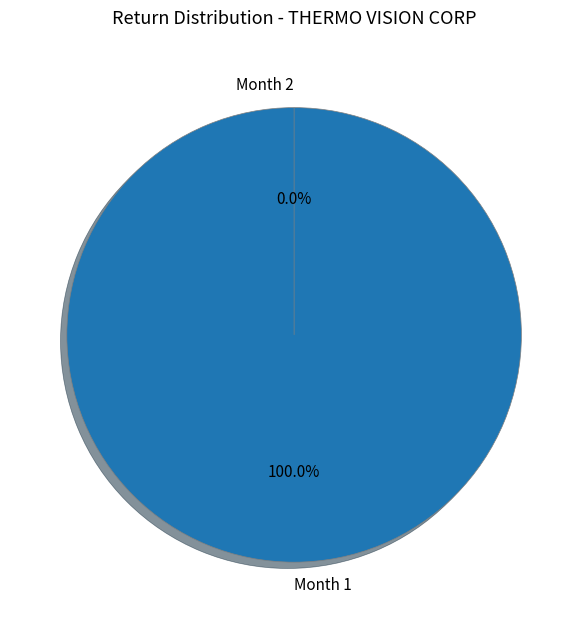

What is the largest slice in the pie chart?

Month 1